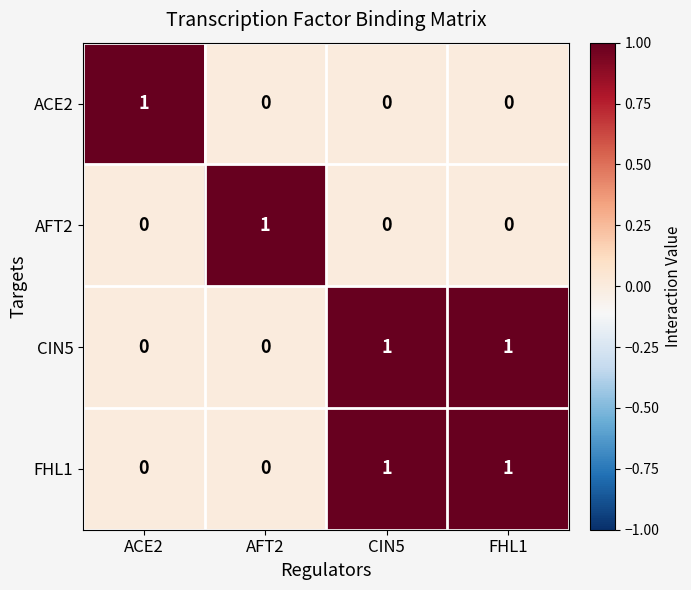

Is the value of CIN5 at ACE2 greater than the value of ACE2 at ACE2?

No